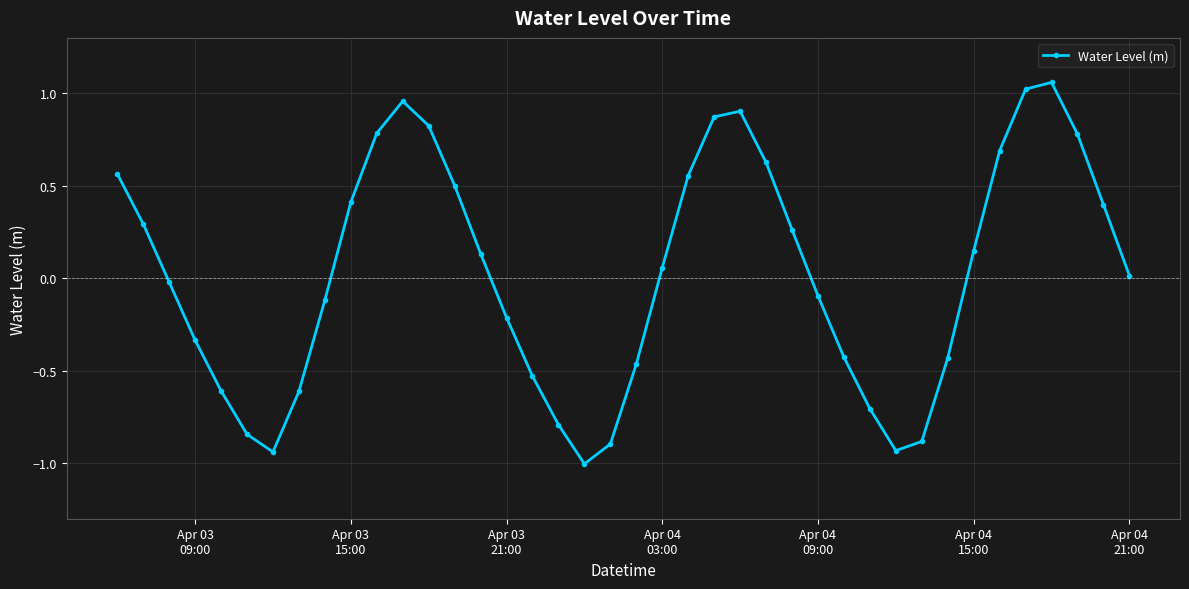

What is the difference between the maximum and minimum values?

2.1